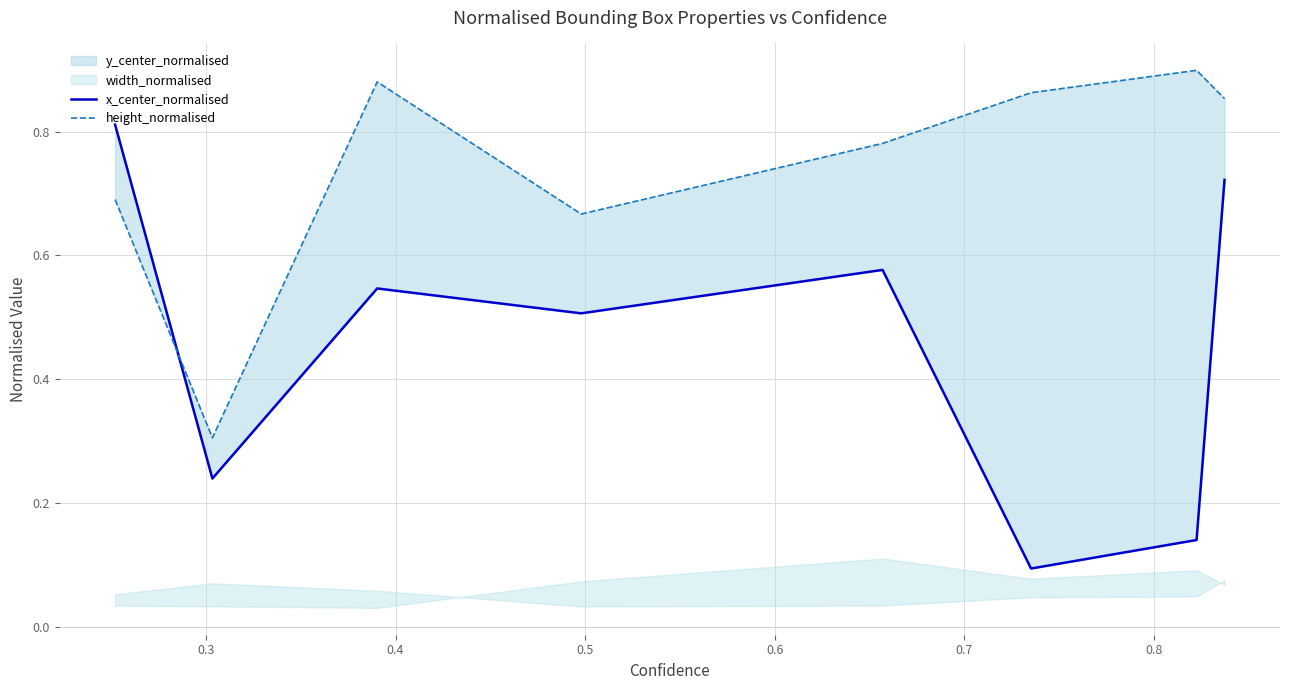

In height_normalised, how many points are lower than both neighbors (excluding endpoints)?

2